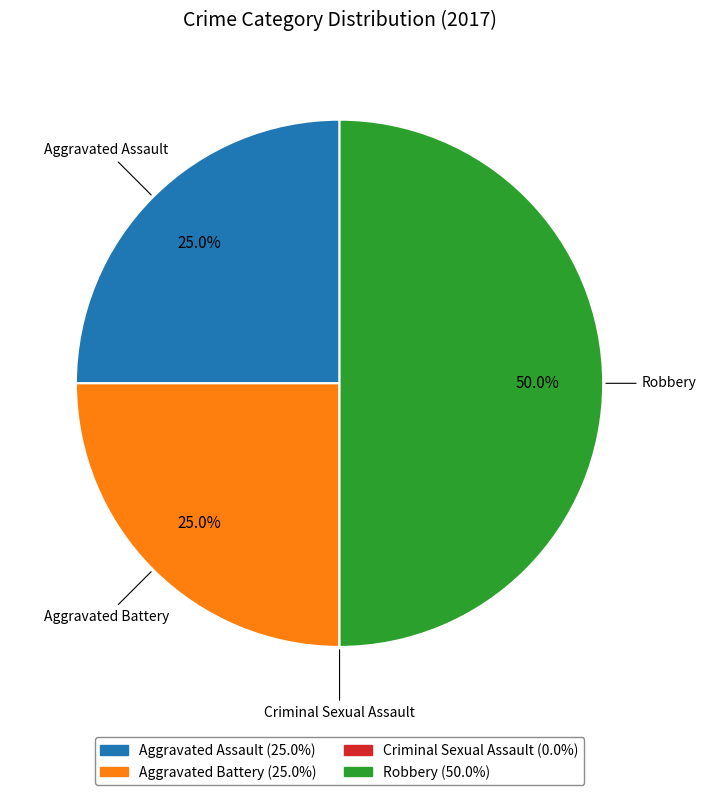

What is the largest slice in the pie chart?

Robbery